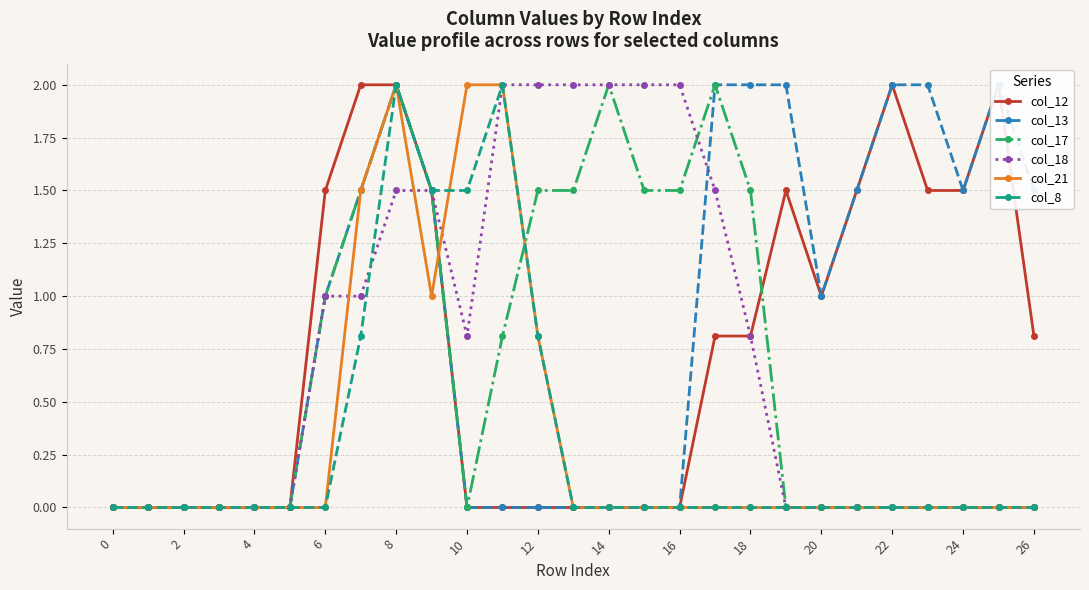

How many lines are shown in the chart?

6